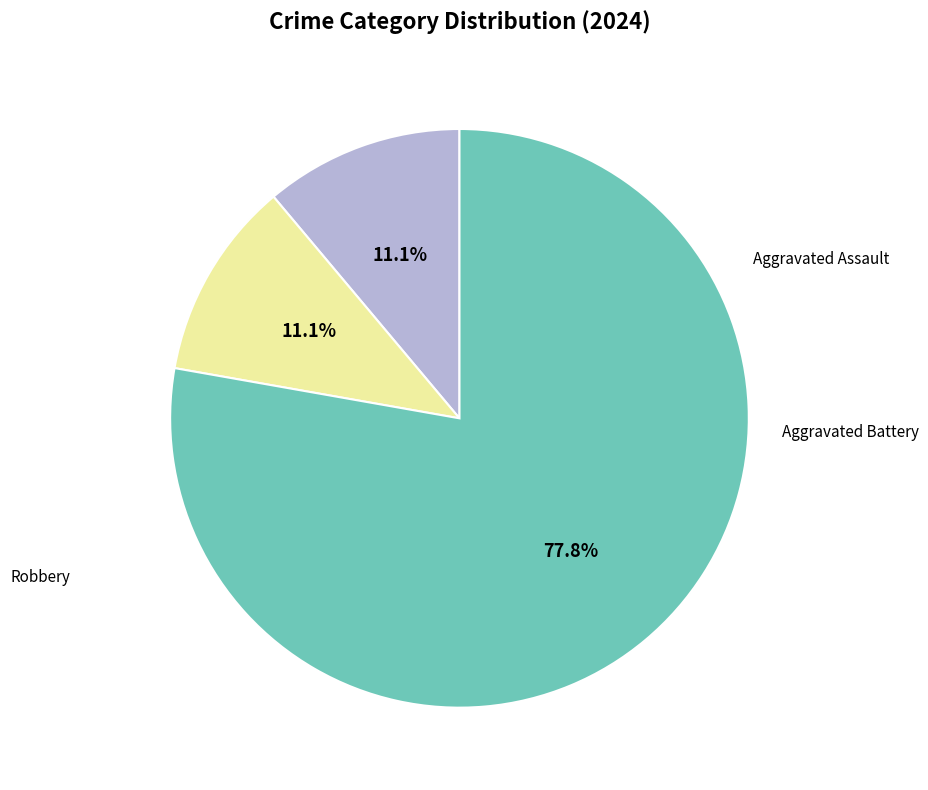

Is there a majority slice in this chart?

Yes